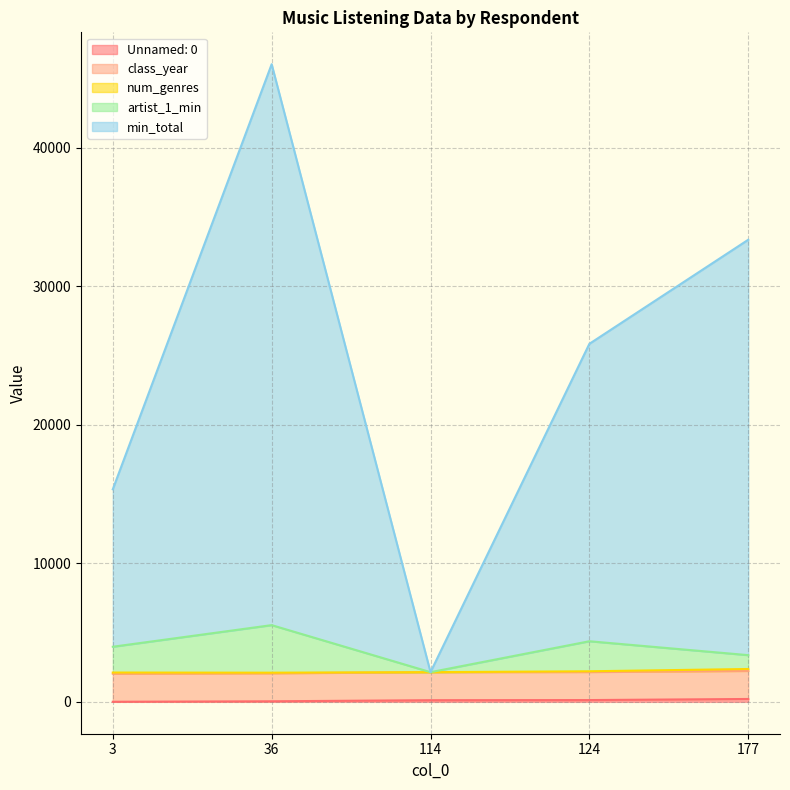

Which series has the largest total across all categories?

min_total